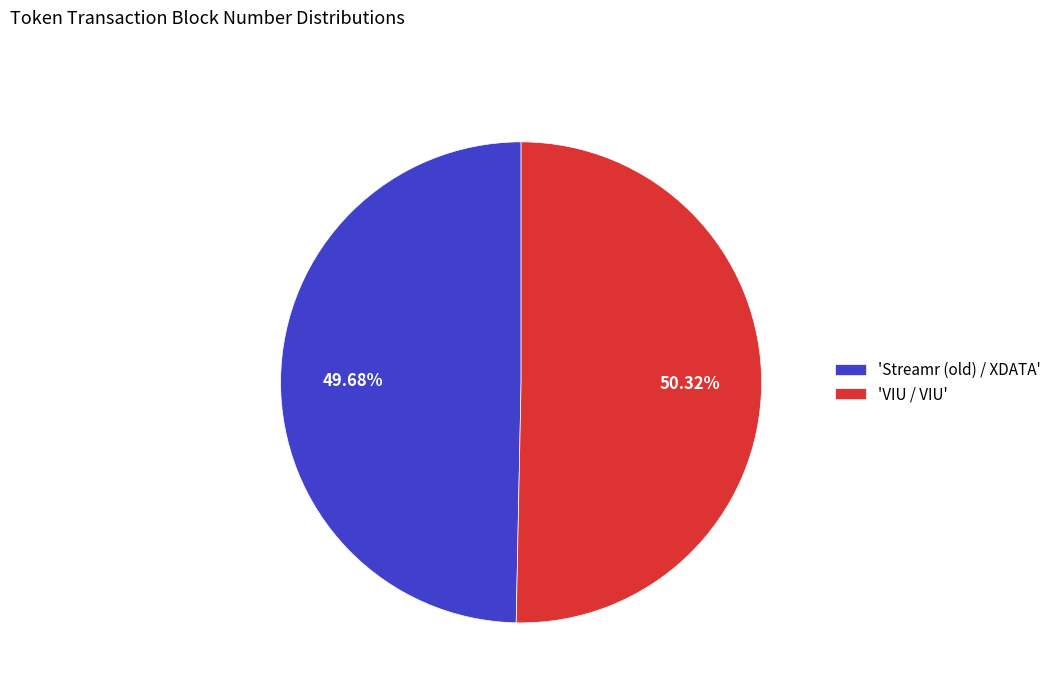

Which category has the smallest portion of the pie?

'Streamr (old) / XDATA'